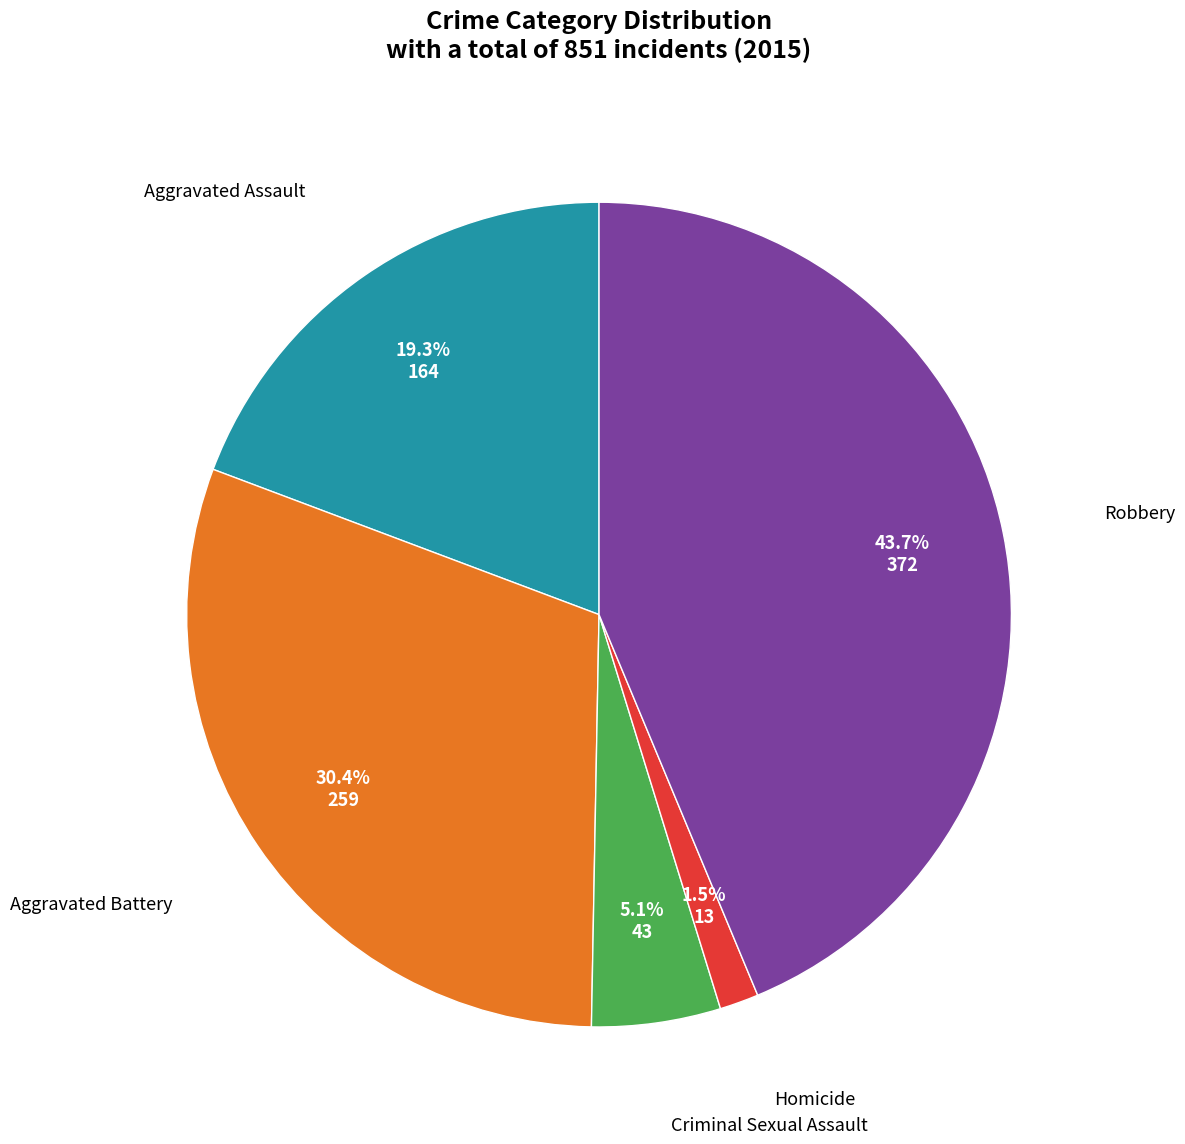

To the nearest percent, what is the average slice percentage?

20%